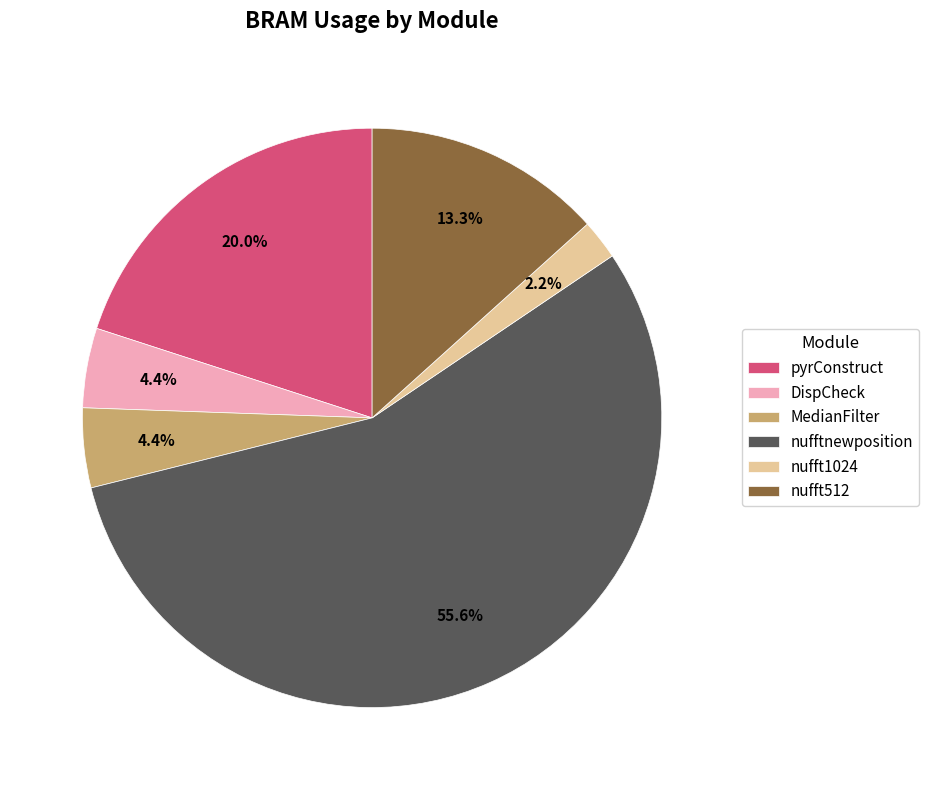

Does nufftnewposition account for over 50% of the chart?

Yes